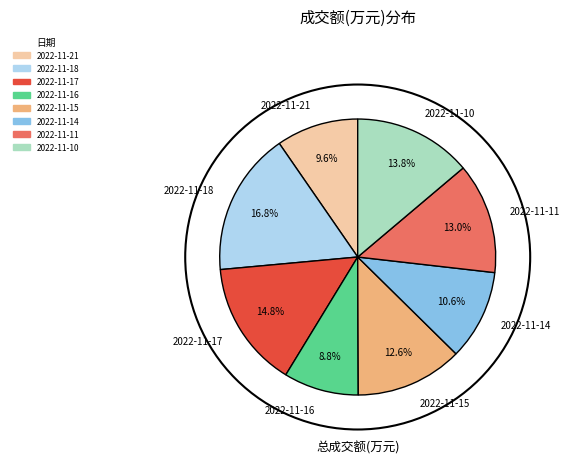

Is it true that 2022-11-16 is 9% of the pie?

True